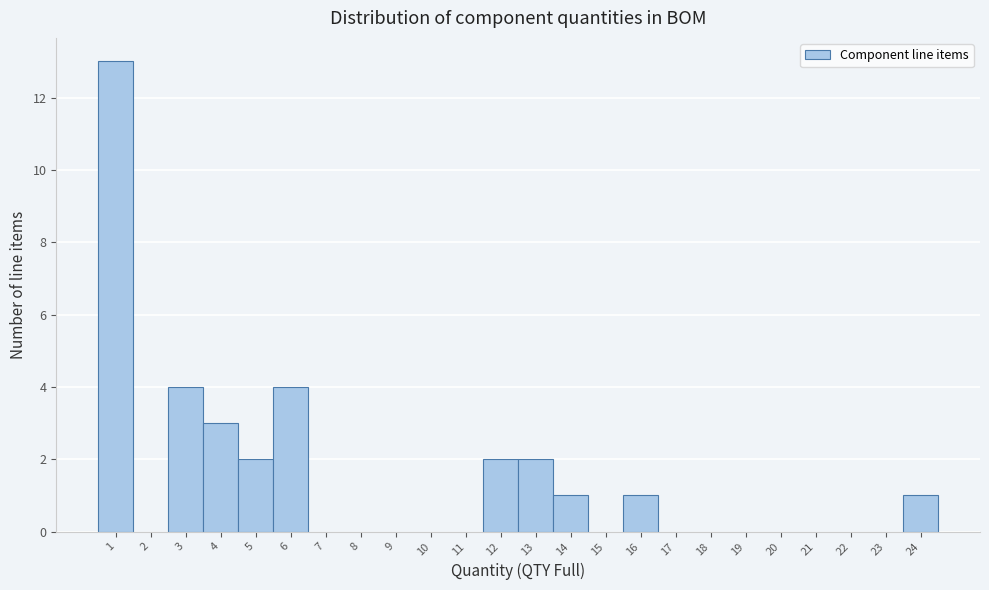

Over which range of the x-axis is the bar tallest?

0.5 to 1.5